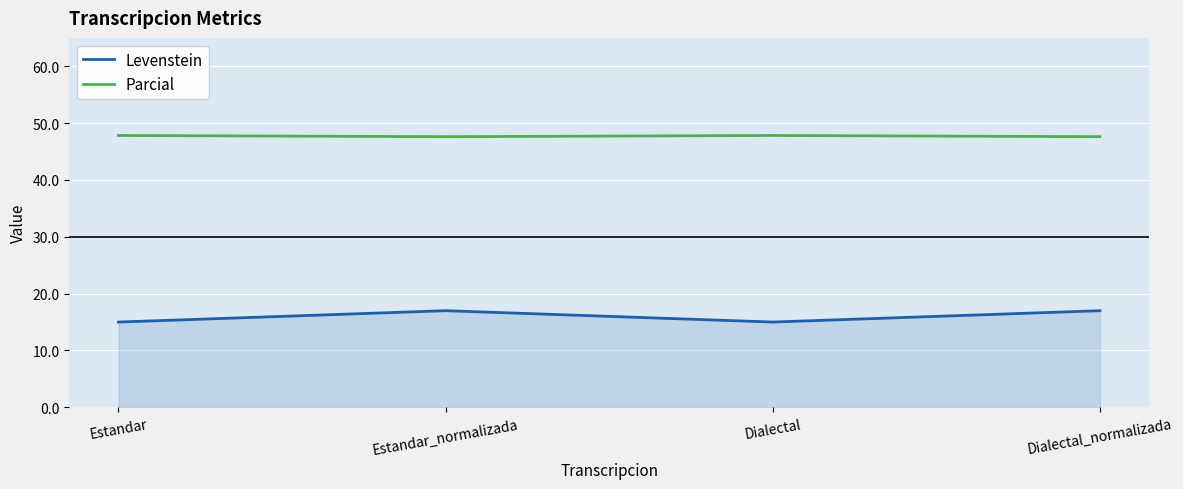

Which series has the largest total across all categories?

Parcial